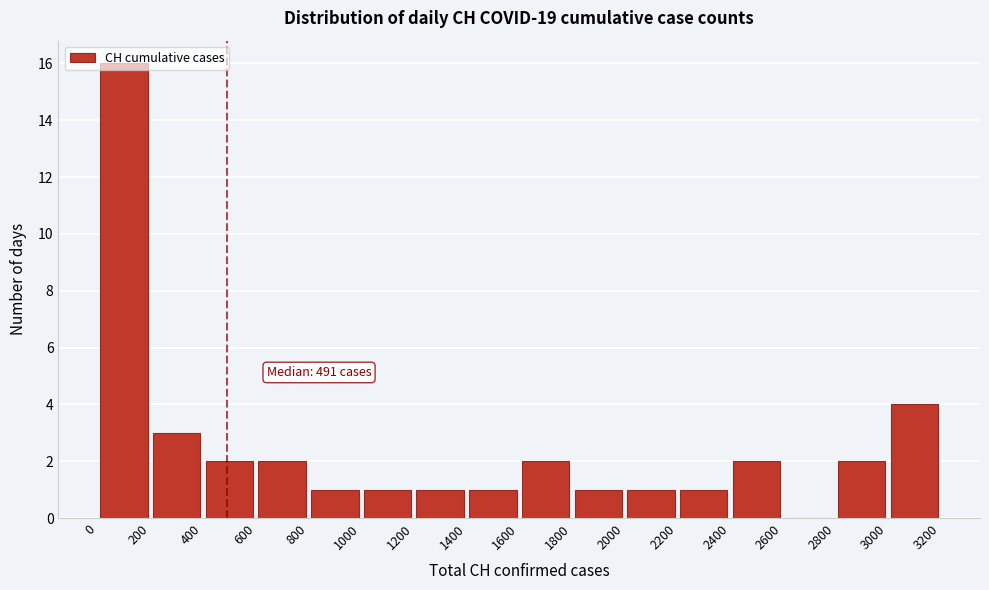

Which range on the x-axis has the tallest bar?

0 to 200